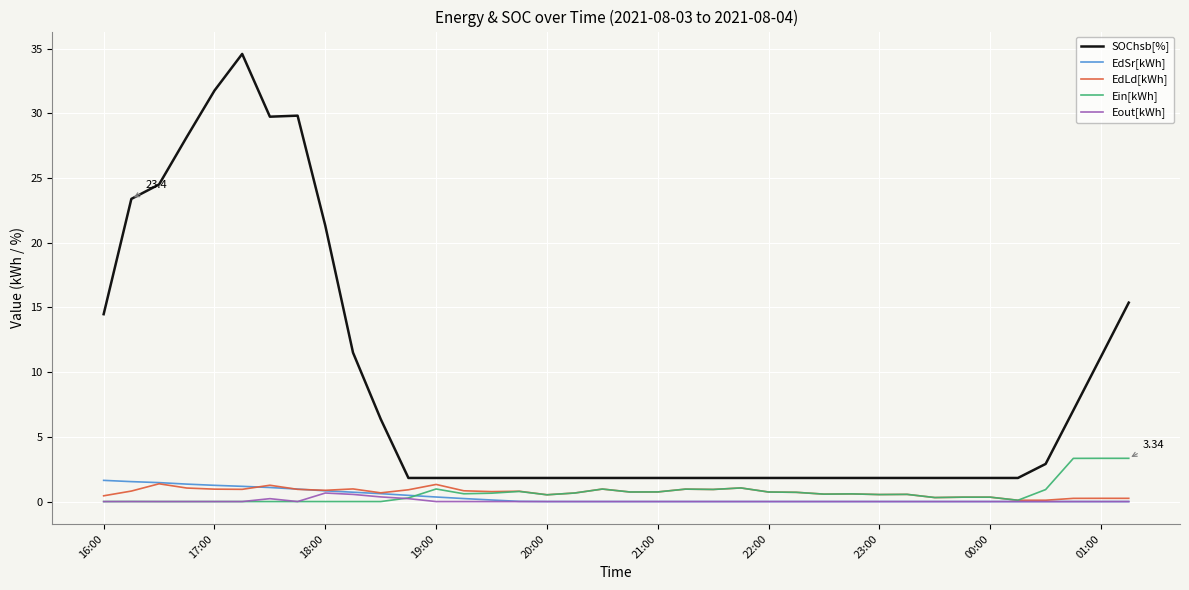

Which series has the widest spread of values?

SOChsb[%]